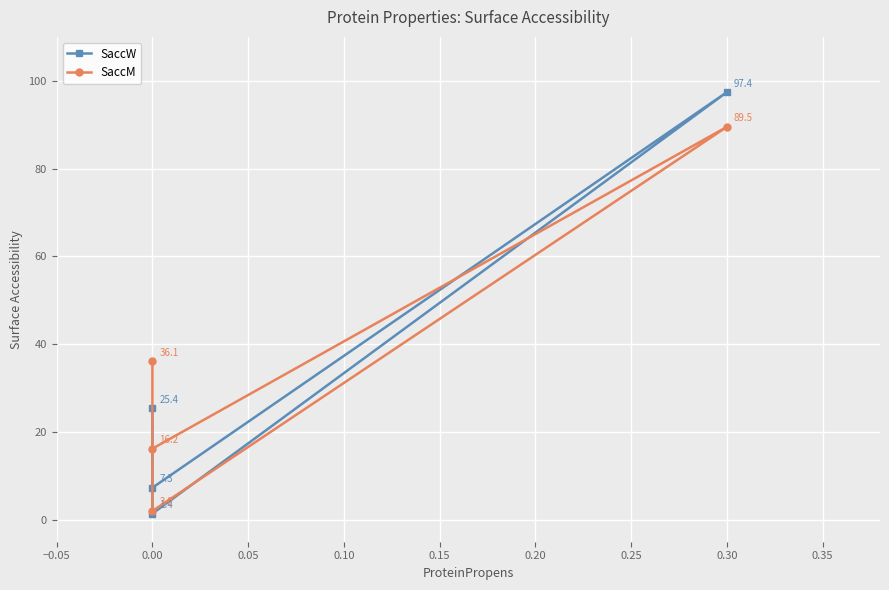

What is the spread (max minus min) of values at 0.00?

0.6